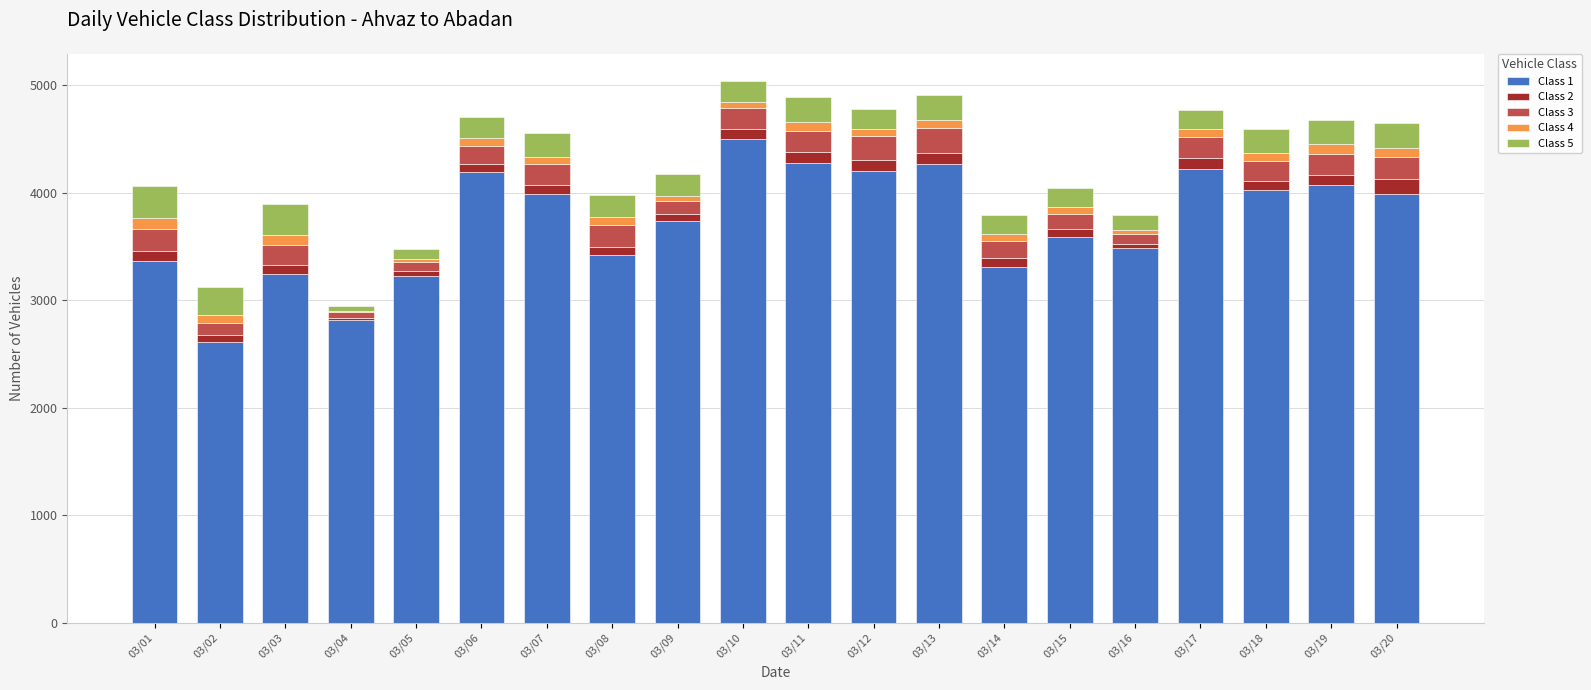

The value of Class 1 at 03/11 is 4280. True or false?

True